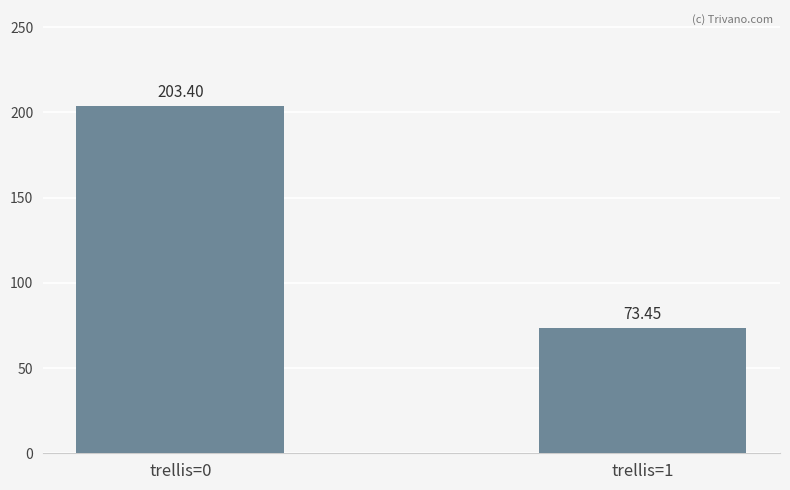

At which label is the value closest to 138?

trellis=1